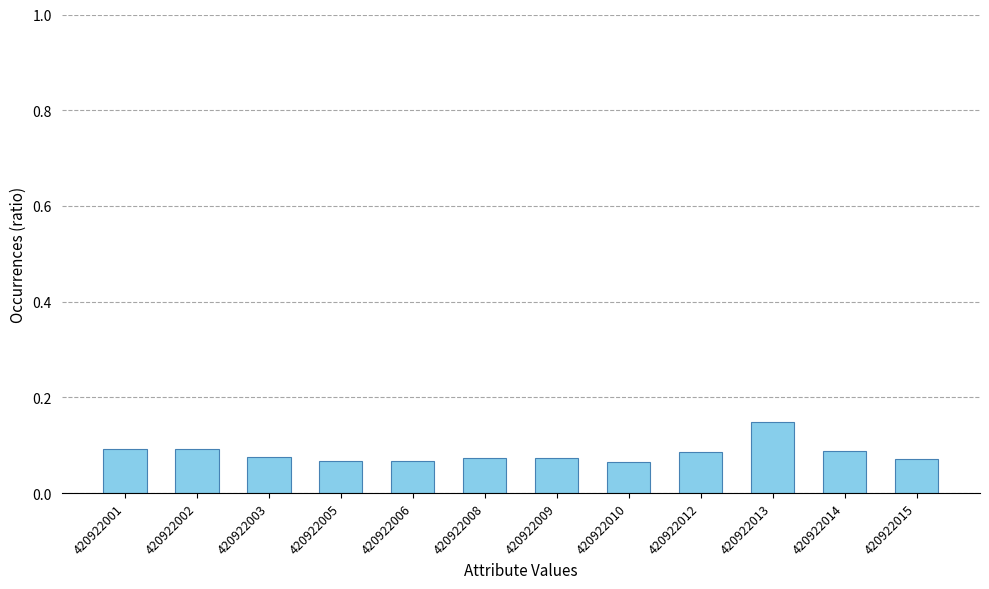

What is the sum of all values?

1.0